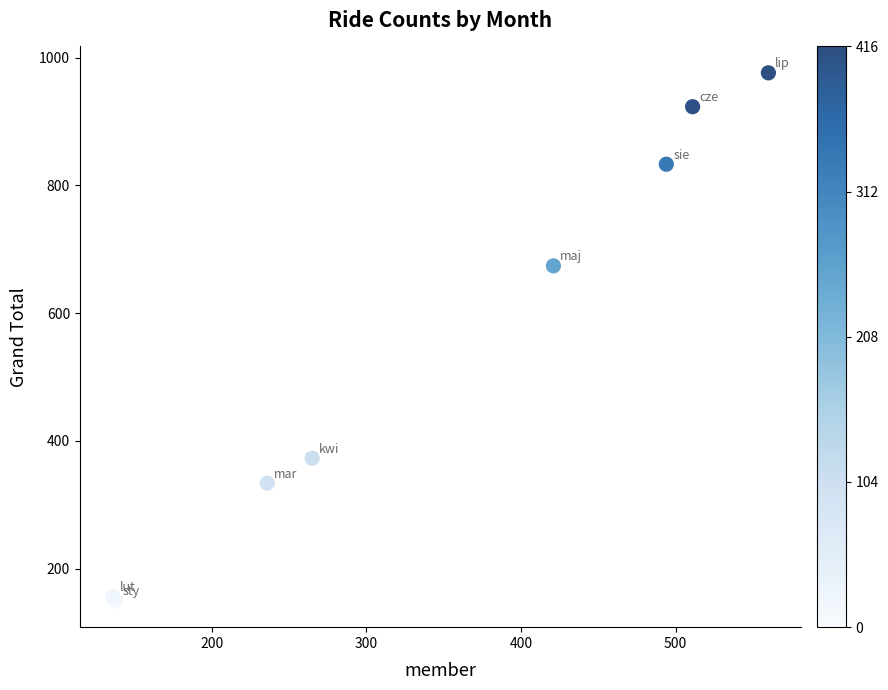

What Y value in the scatter plot is closest to 563?

674